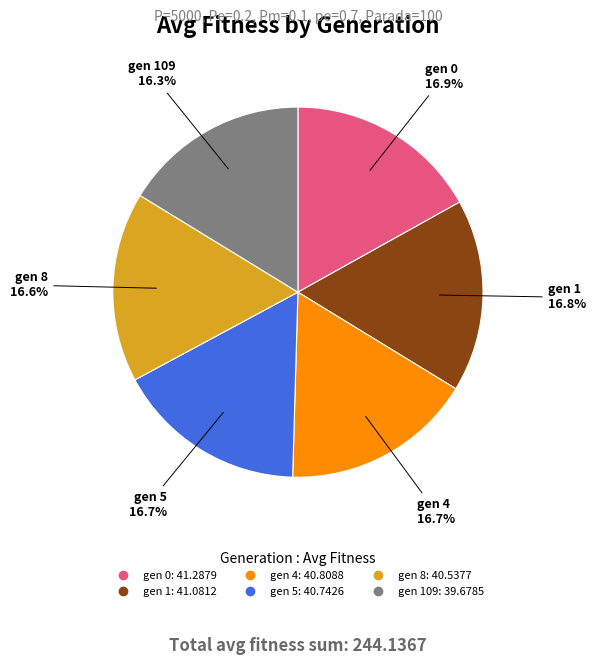

Does any single category account for the majority?

No